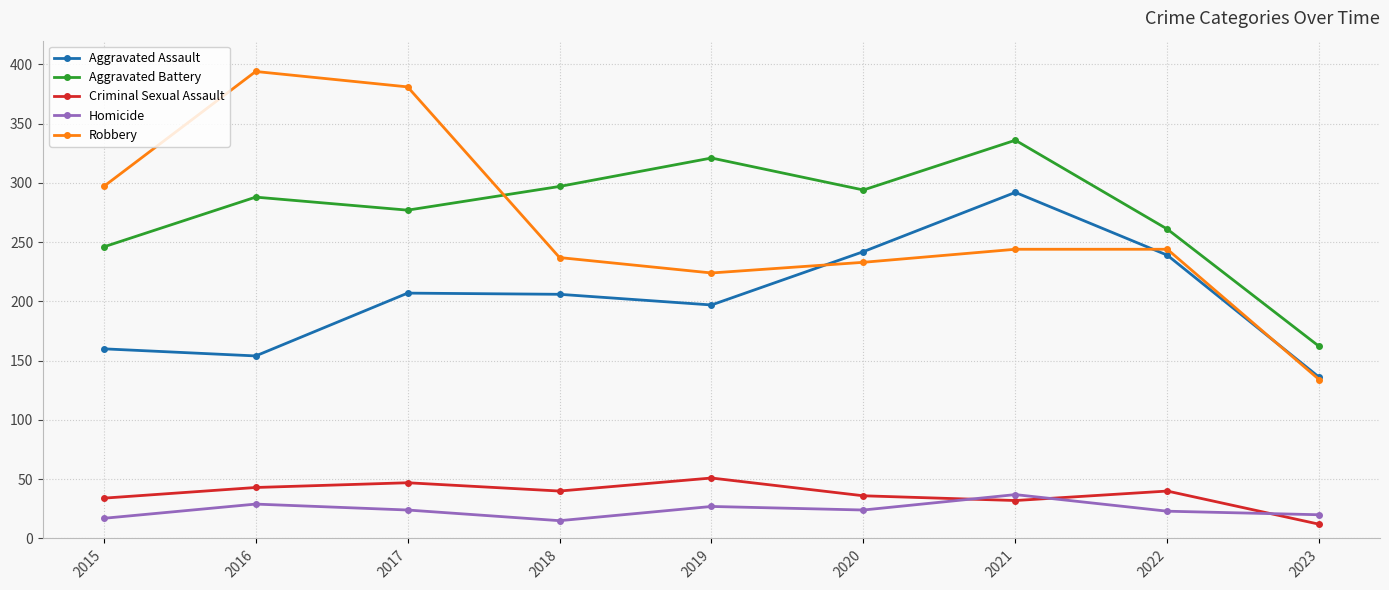

True or false: Aggravated Assault and Criminal Sexual Assault intersect in this chart.

False